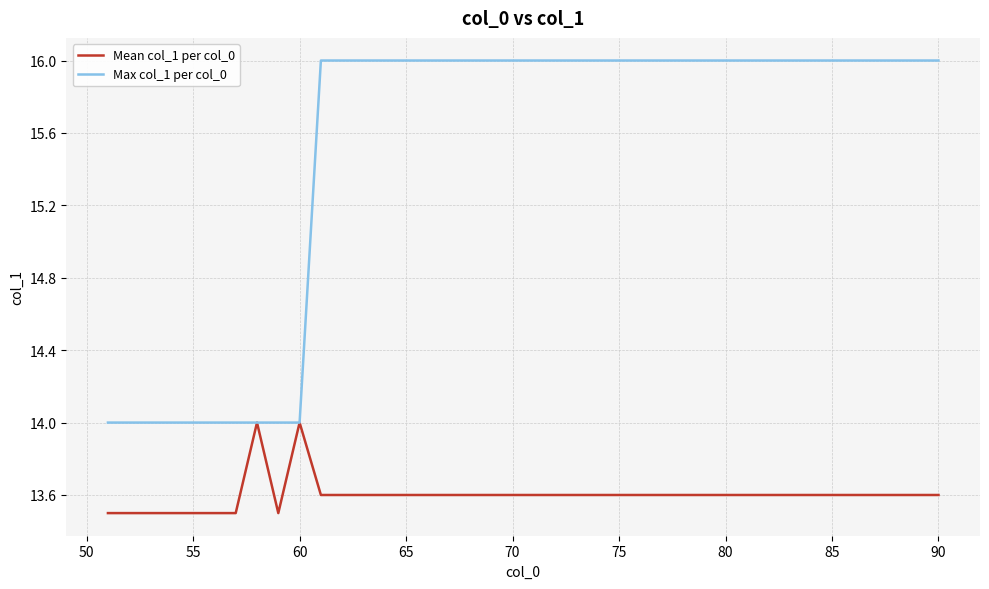

What is the highest value of the Max col_1 per col_0 series?

16.0